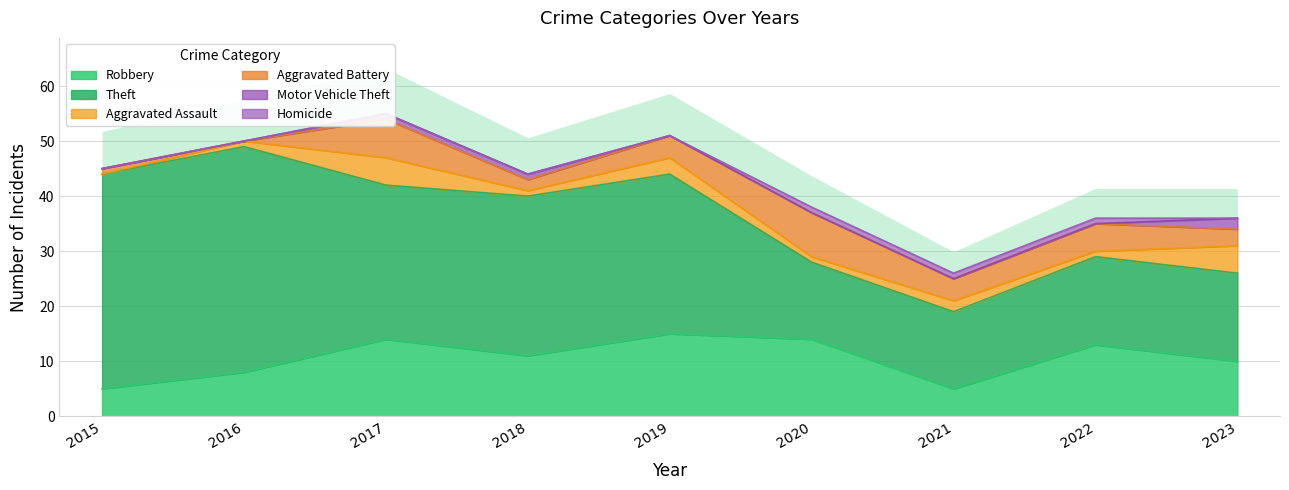

Between 2015 and 2017, which series saw the biggest shift?

Theft